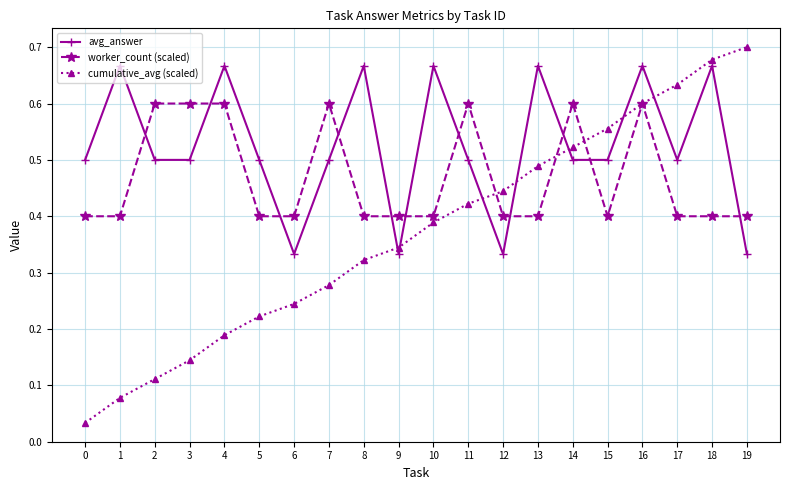

Which series has the largest total across all categories?

avg_answer